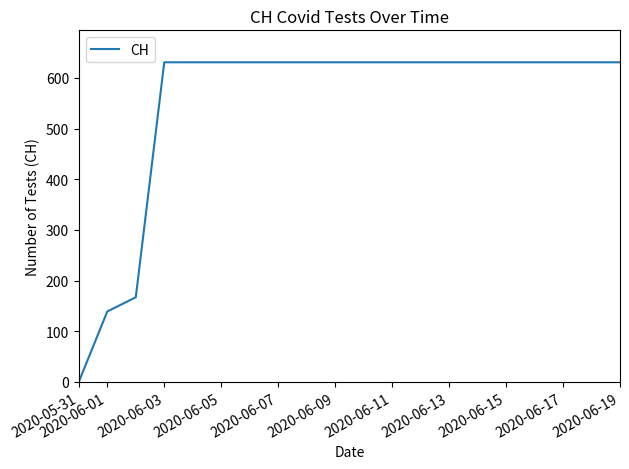

Does the chart display data point markers on the line(s)?

No